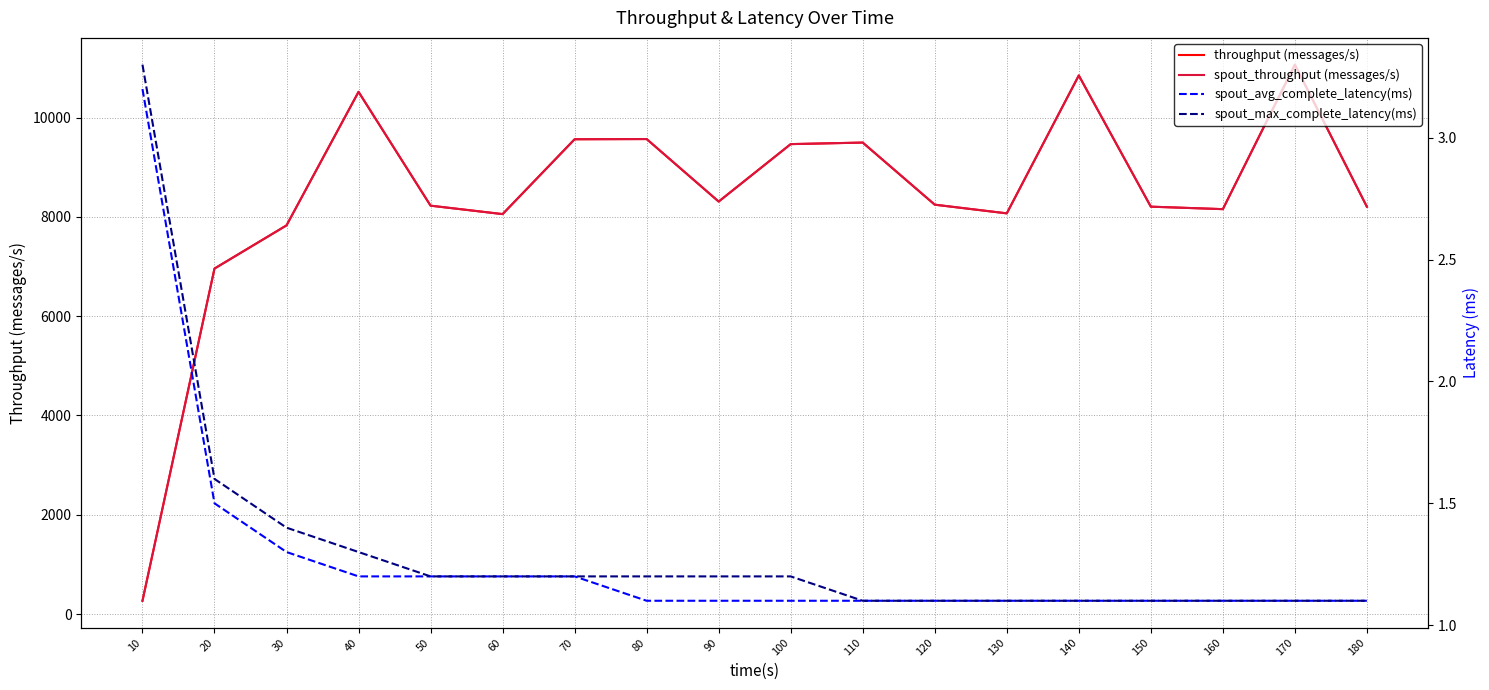

True or false: throughput (messages/s) and spout_throughput (messages/s) cross at least once.

False